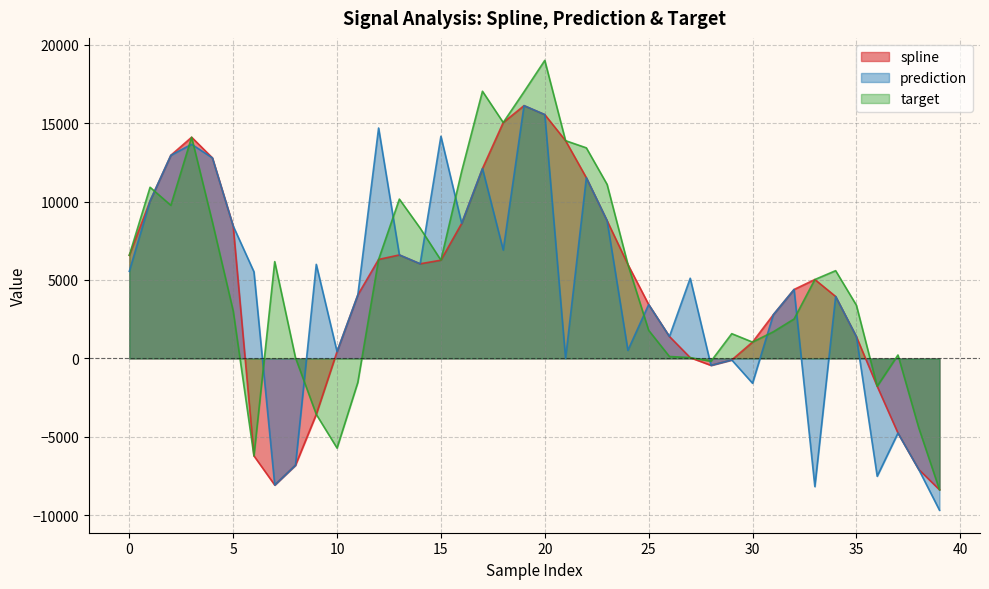

What is the spread (max minus min) of values at 25?

1644.5